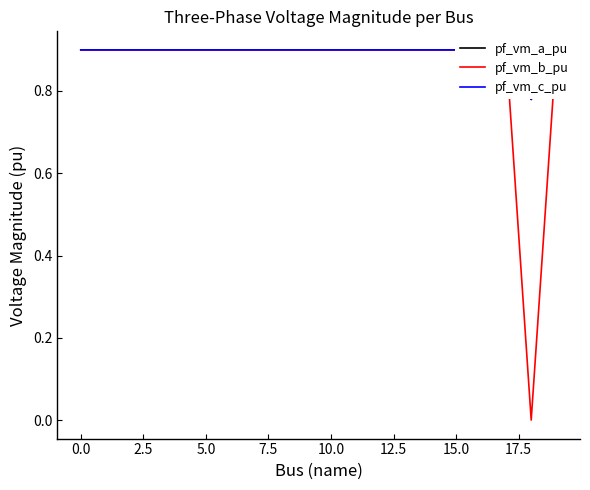

The value of pf_vm_a_pu at 10.0 is 0.9. True or false?

True